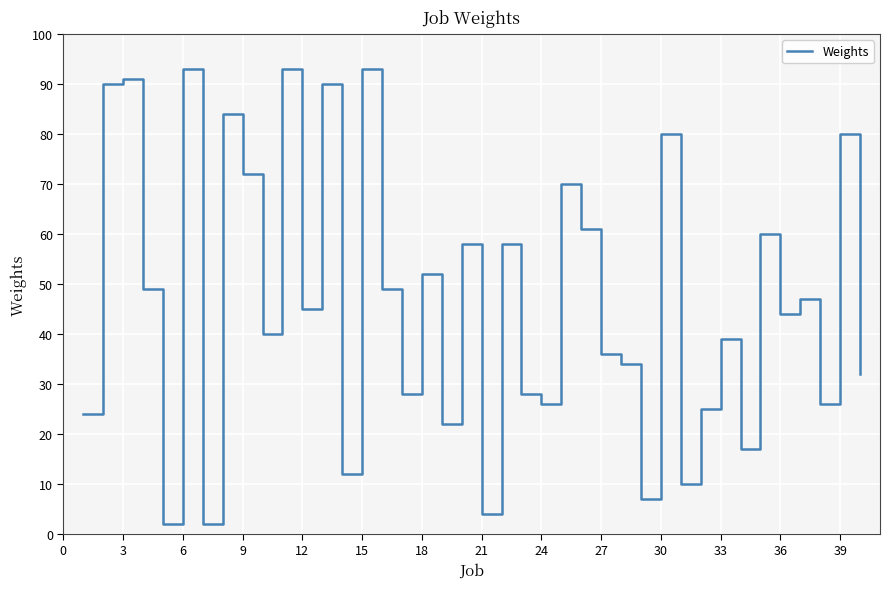

What is the greatest value displayed?

93